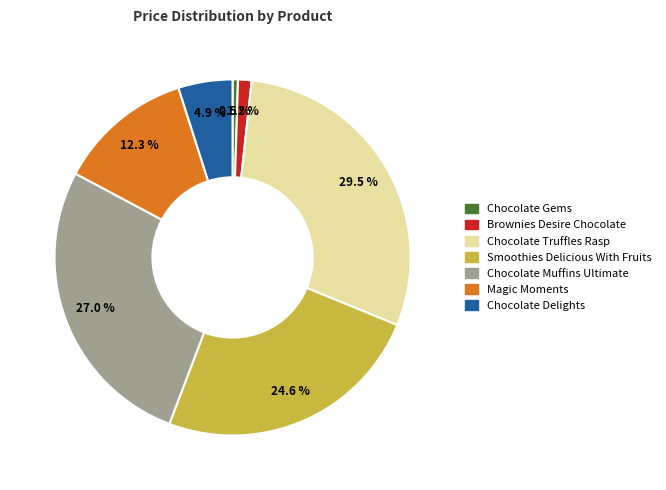

What is the largest slice in the pie chart?

Chocolate Truffles Rasp